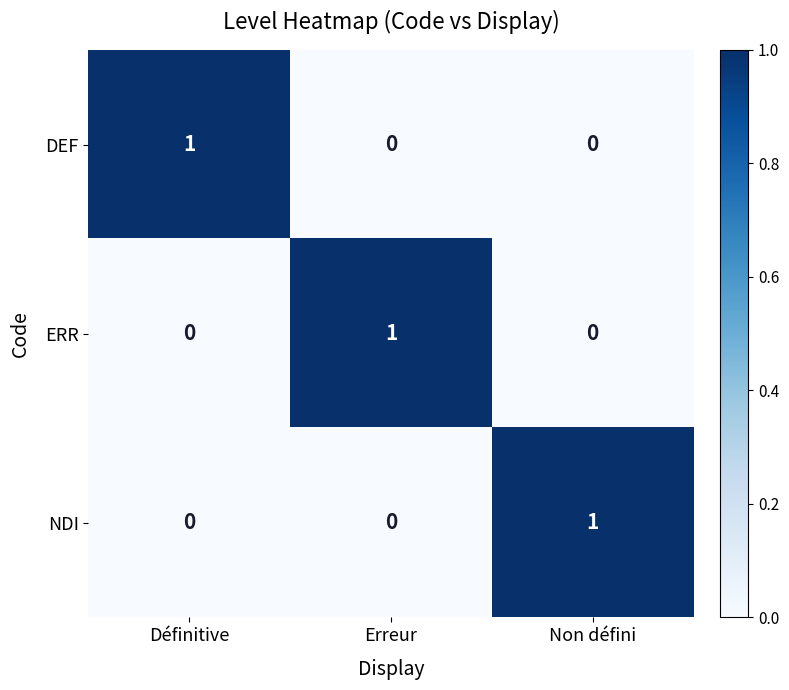

Is it true that NDI equals 0 at Définitive?

True